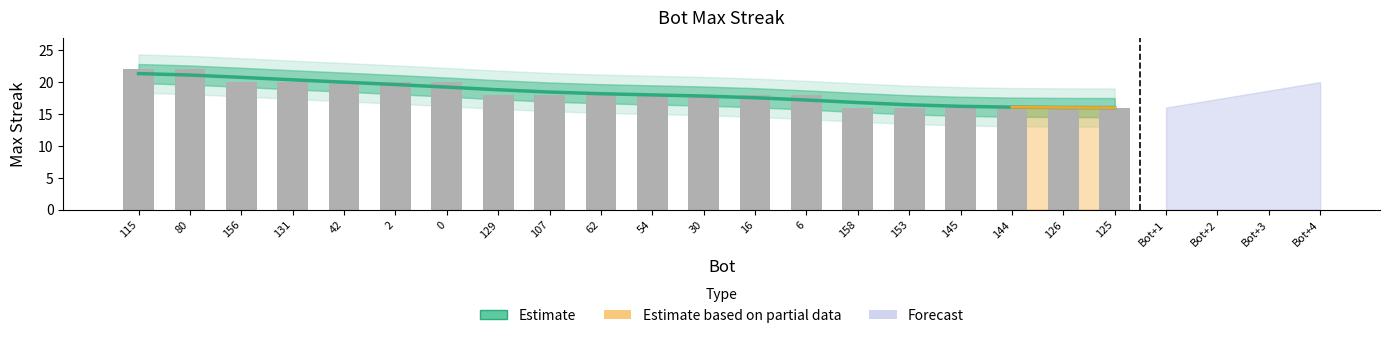

Does the chart contain stacked bars?

No